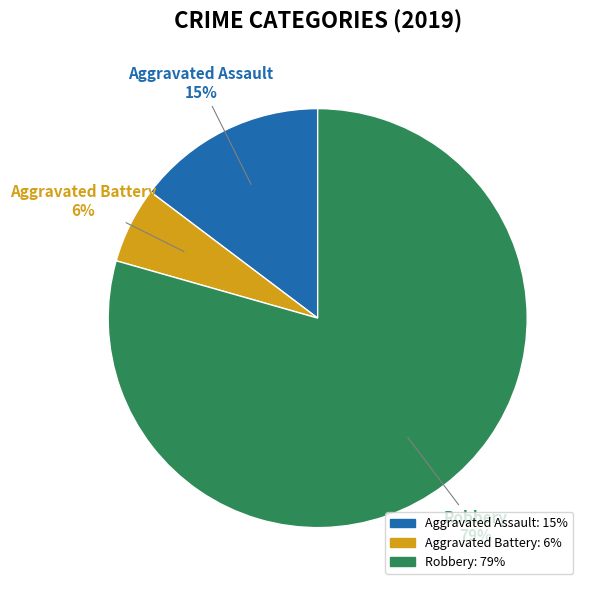

To the nearest percent, what is the average slice percentage?

33%